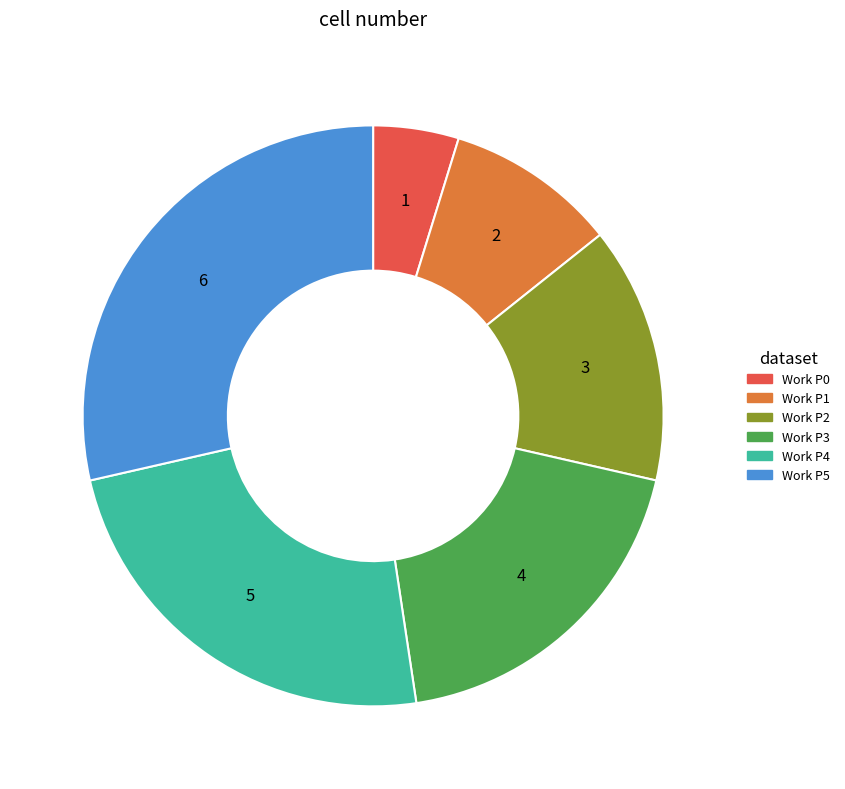

Is there a majority slice in this chart?

No